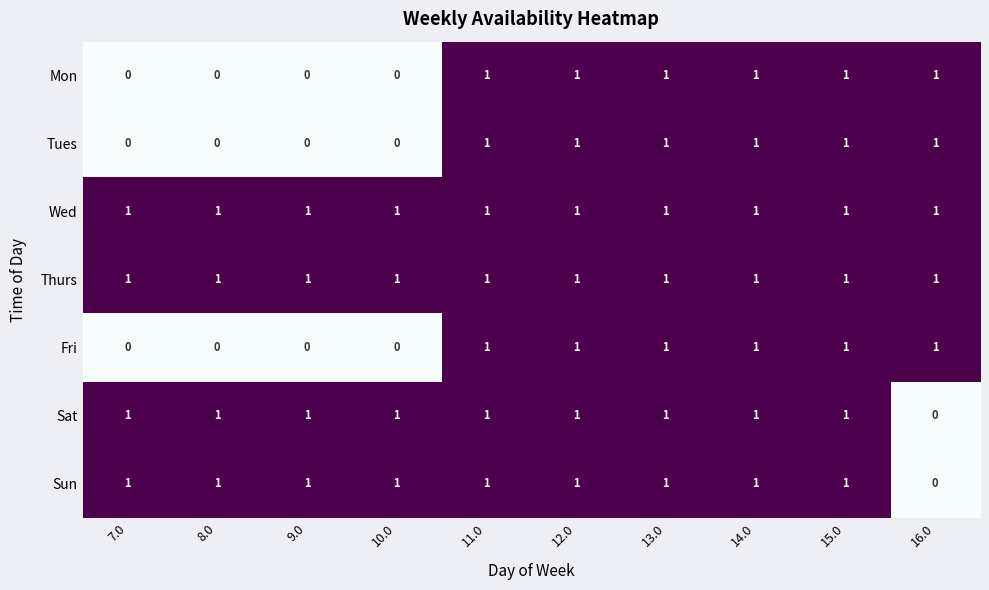

What is the sum of all Wed values?

10